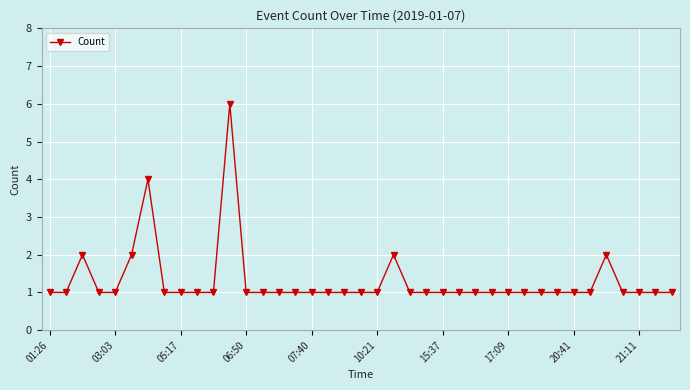

What is the sum of all values?

51